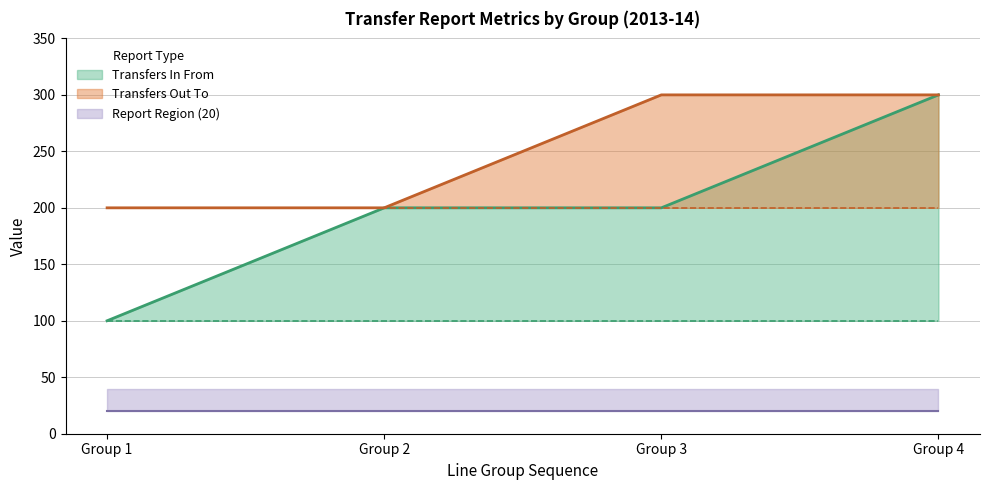

Which category has the lowest value in the Transfers In From series?

Group 1